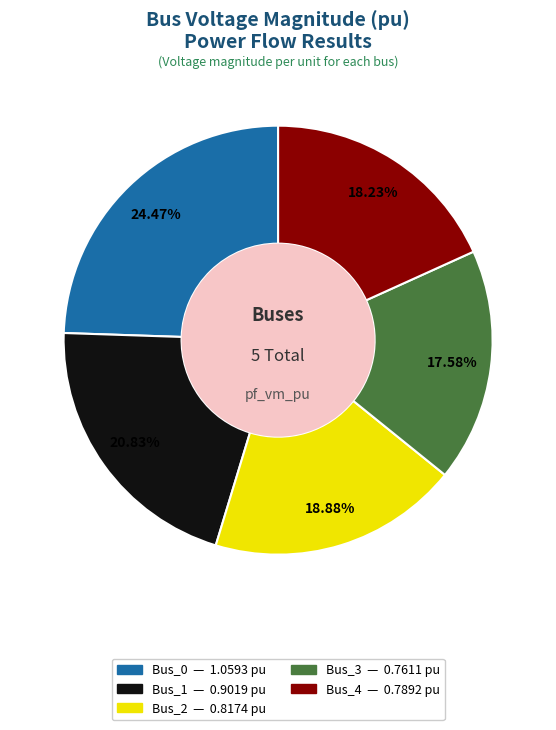

Count the number of slices in the pie.

5